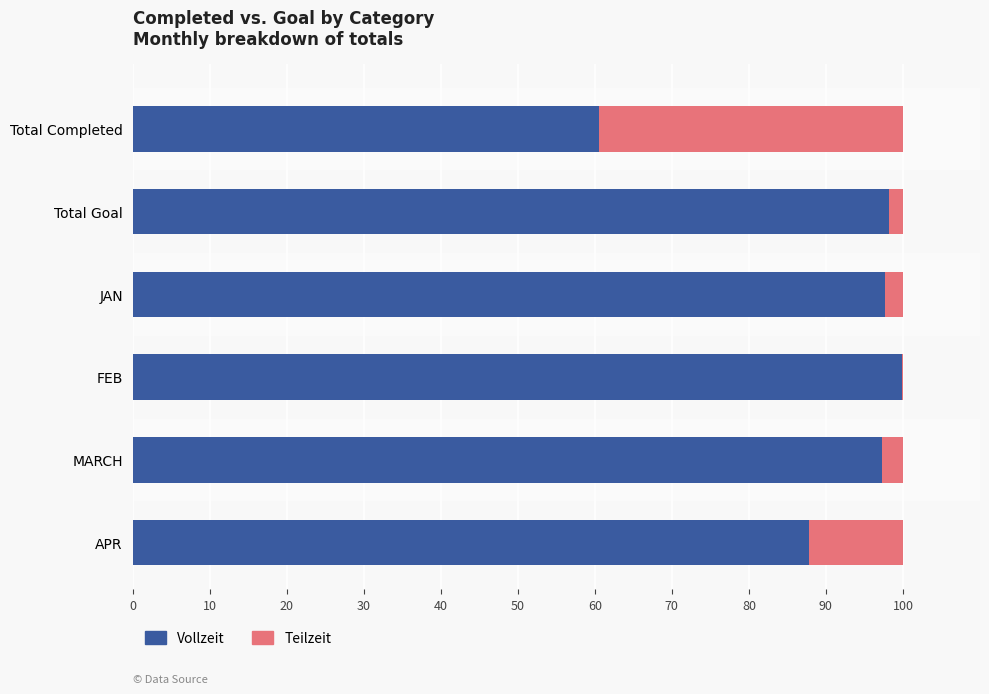

The value of Vollzeit at Total Goal is 34.9. True or false?

False